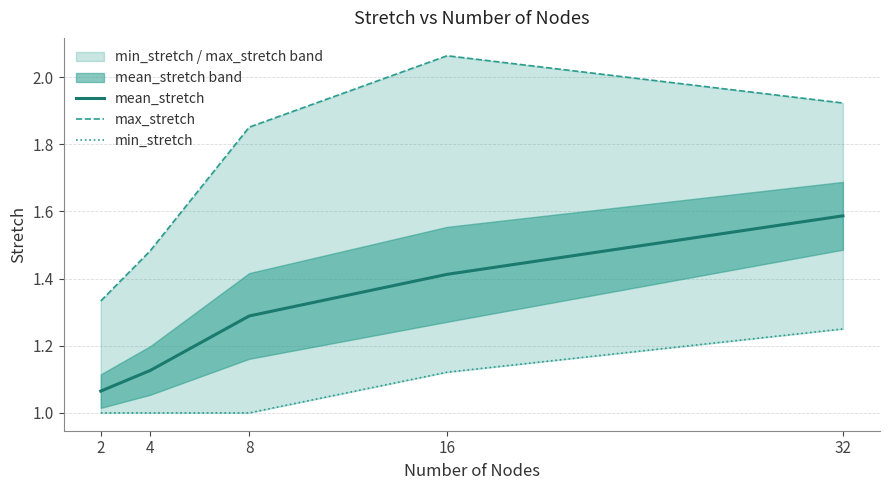

Between 32 and 16, which is larger?

32